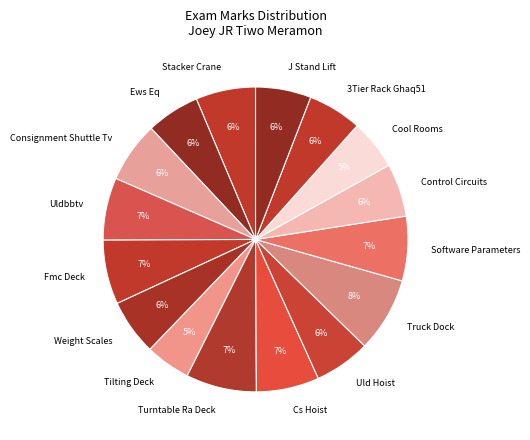

Is it true that Stacker Crane is 1% of the pie?

False